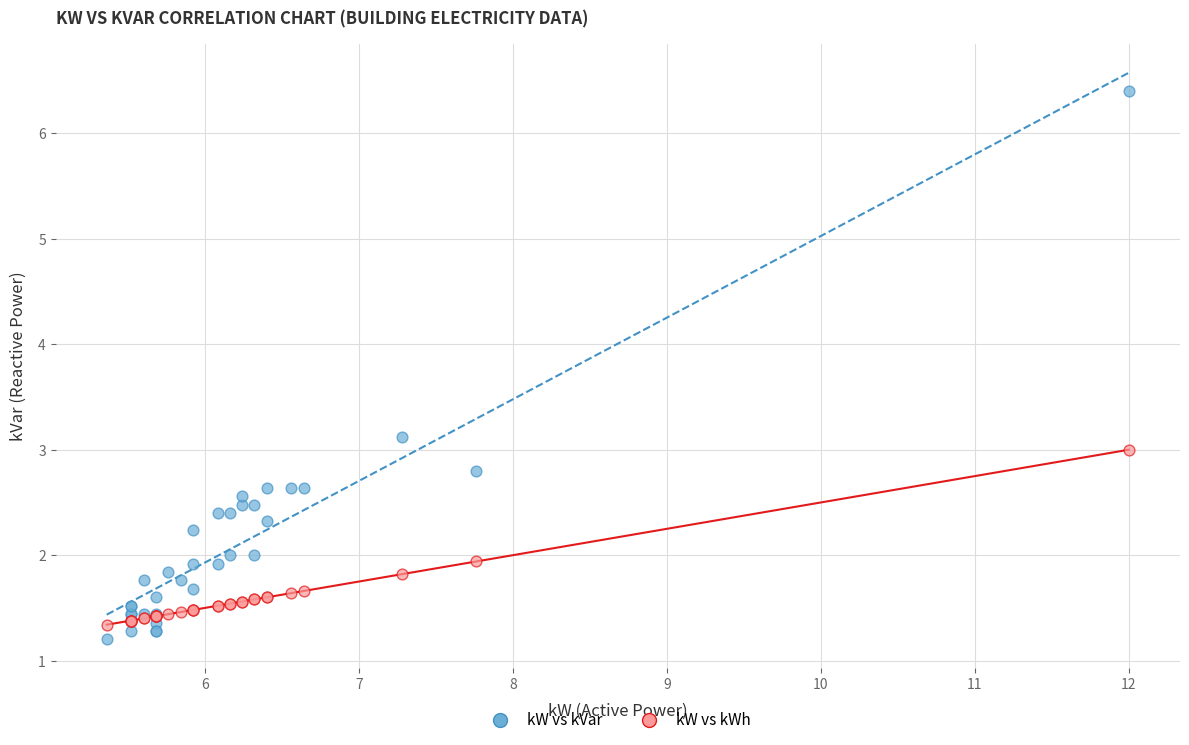

Which series reaches the maximum Y coordinate?

kW vs kVar